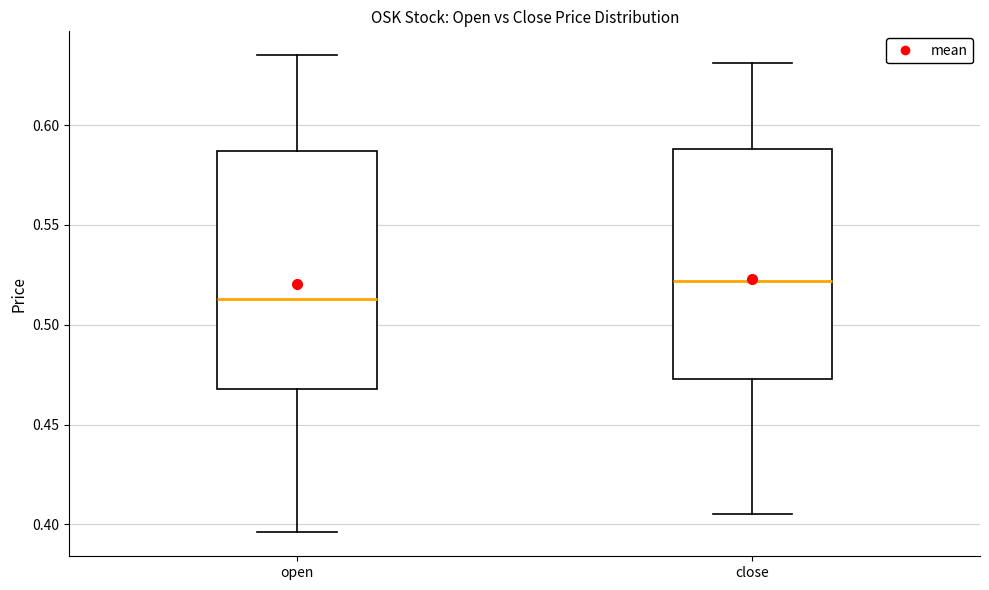

Reading left to right, read every box against the y-axis: the position of its median line, the range the box covers, and the ends of its whiskers. The values are not printed on the chart, so give them approximately, as read against the axis.

open: median 0.515, box 0.470 to 0.585, whiskers 0.395 to 0.635
close: median 0.520, box 0.475 to 0.590, whiskers 0.405 to 0.630